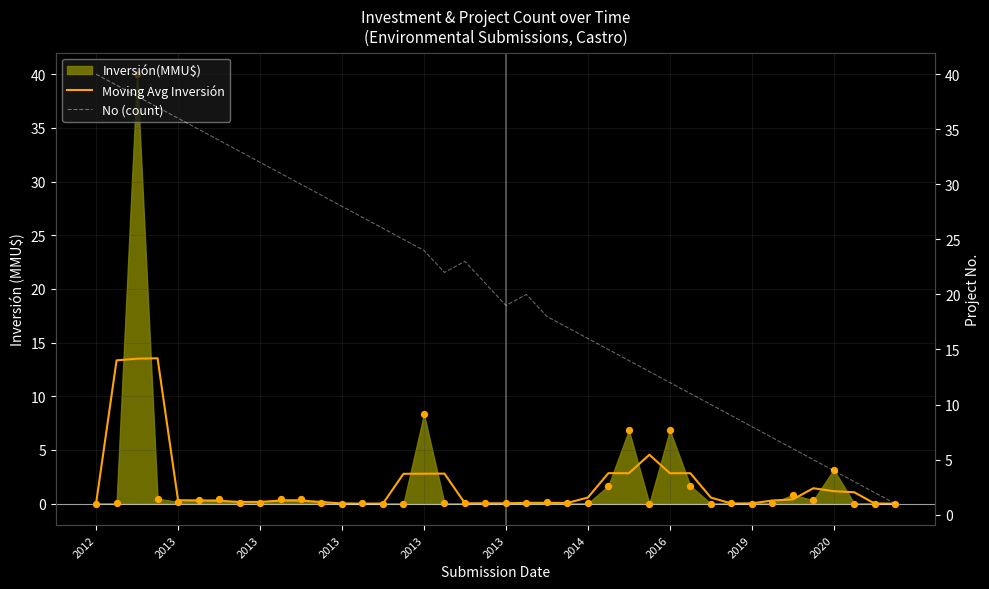

At how many categories does at least one series exceed 28?

12